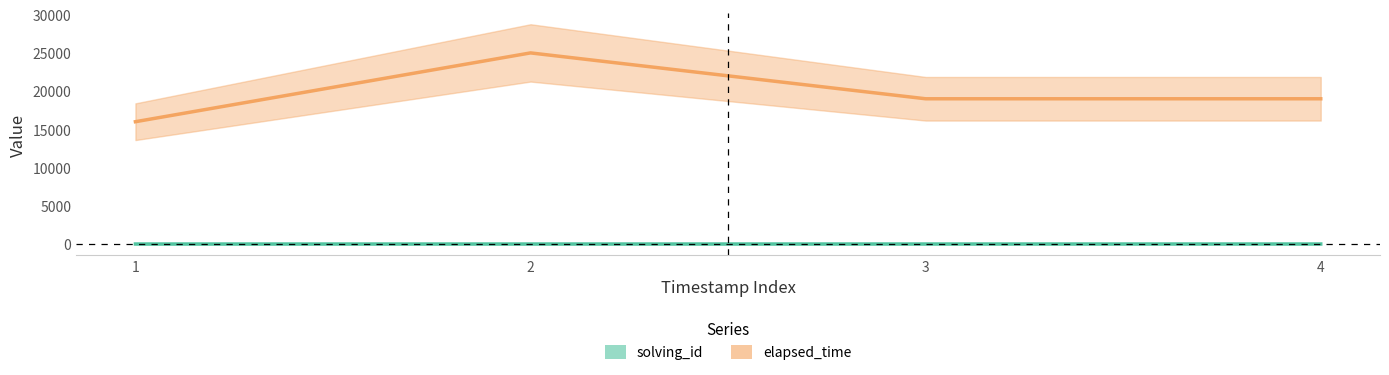

List the labels in order of solving_id value, smallest first.

1, 2, 3, 4